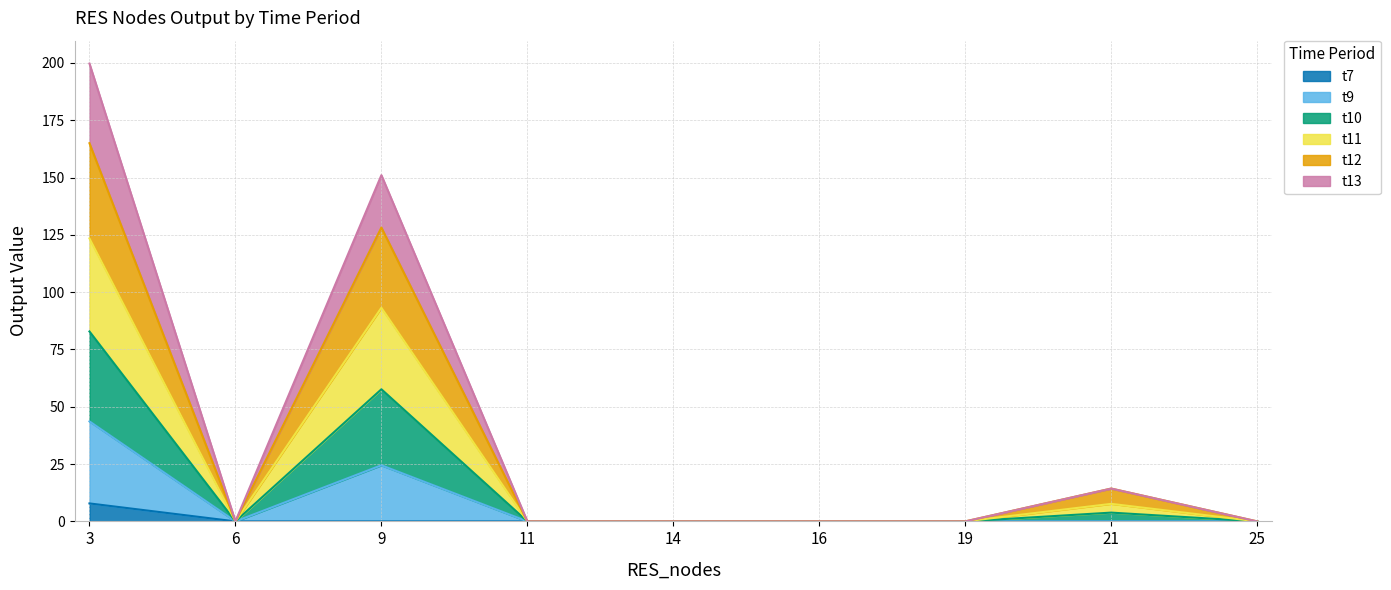

What is the maximum value for t7?

7.8